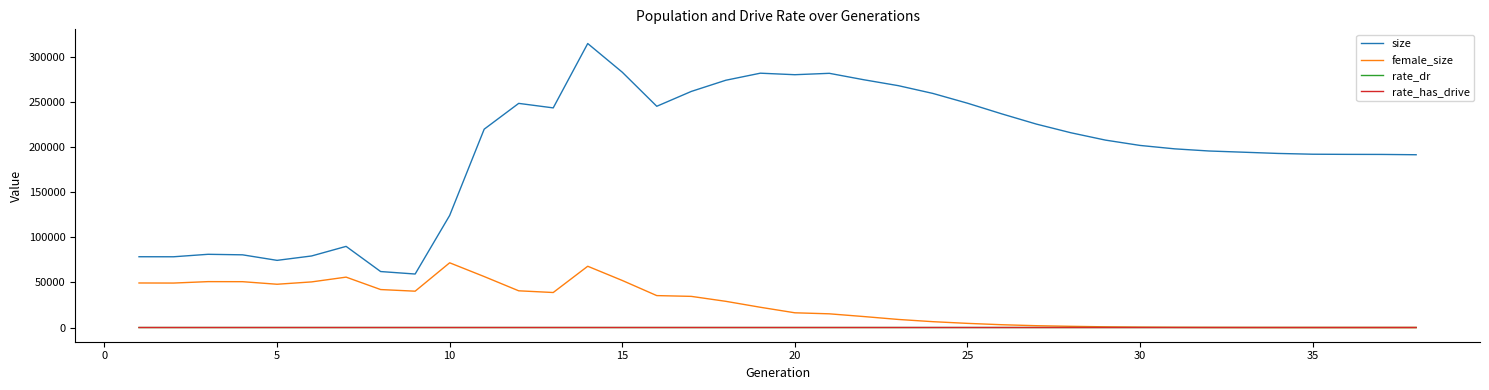

What is the greatest value displayed?

314794.0